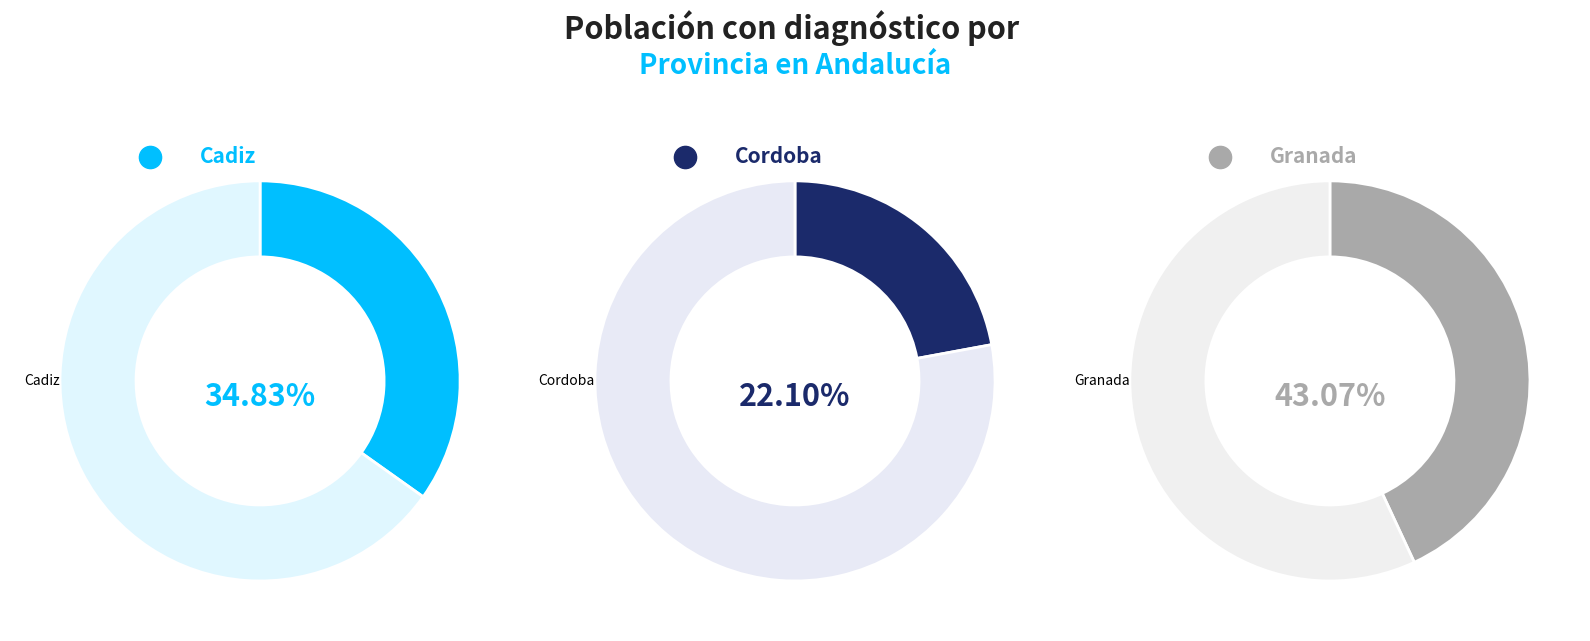

To the nearest percent, what percentage of the pie is Cordoba?

22%